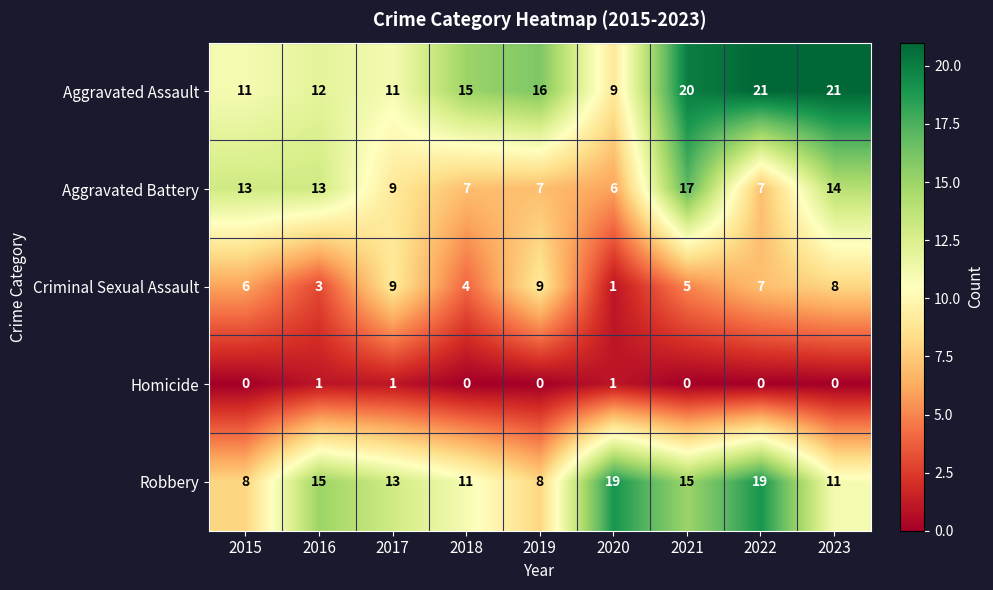

What is the average value of the Aggravated Assault series?

15